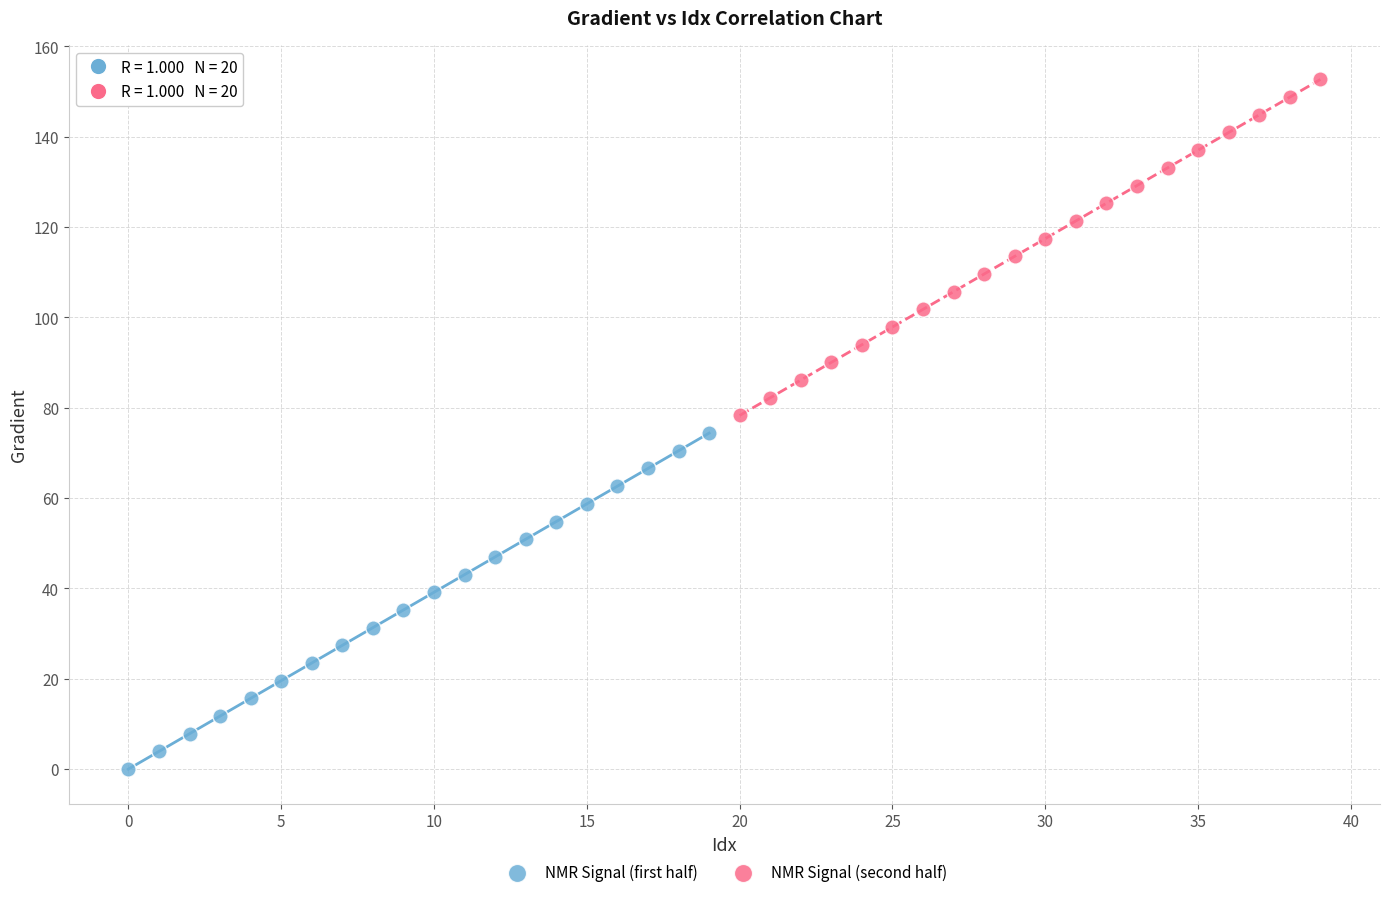

Which series reaches the minimum Y coordinate?

NMR Signal (first half)